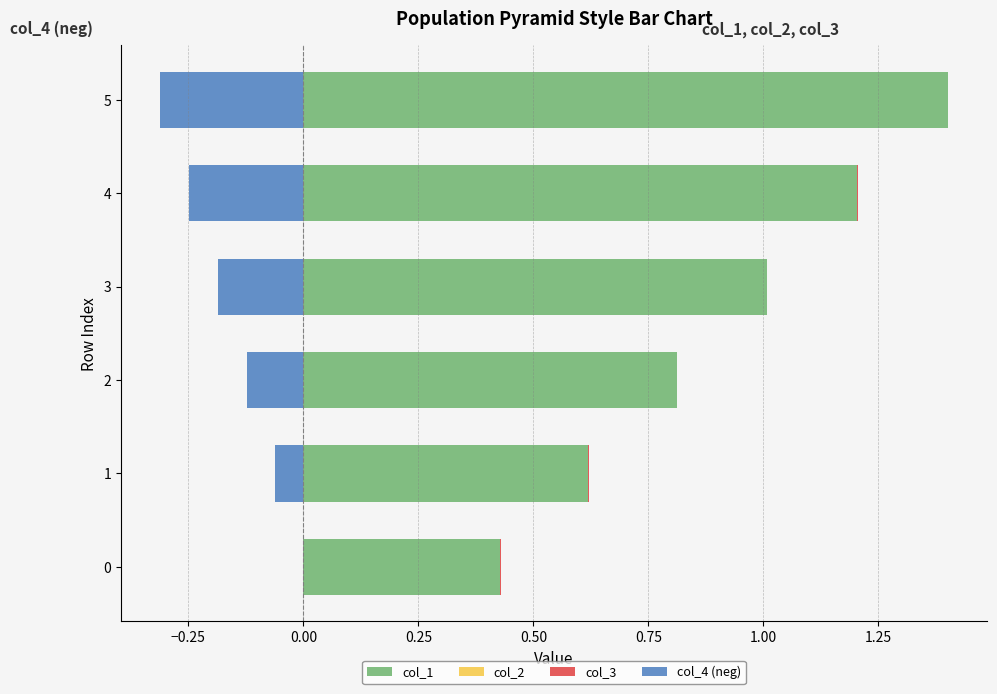

What position from the right is 0.50?

2